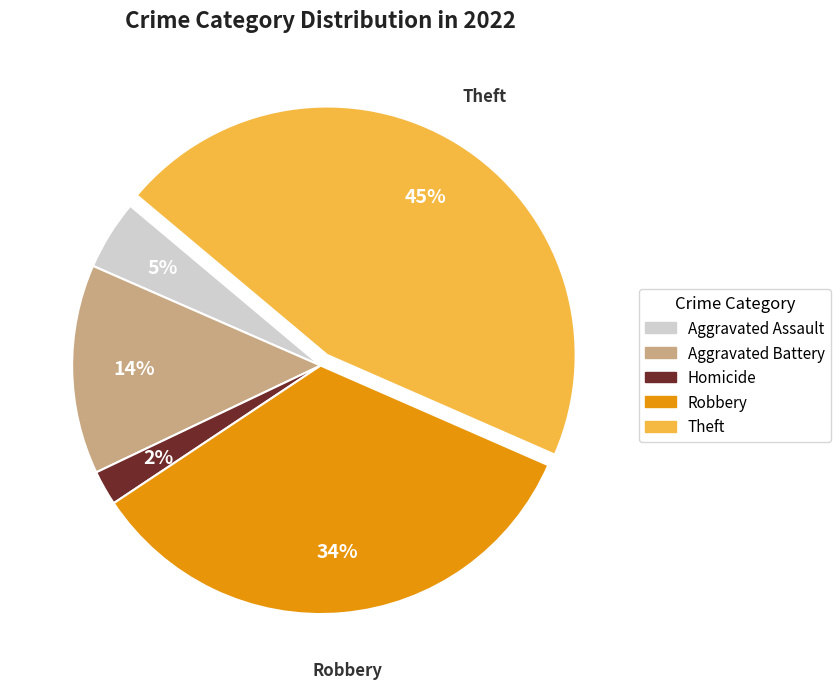

Combined, do Aggravated Battery and Homicide account for over 50%?

No